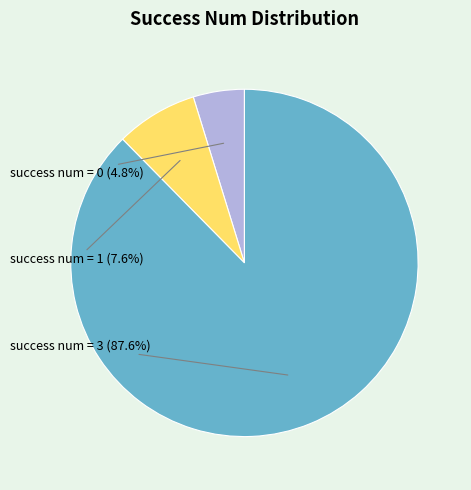

Count the number of slices in the pie.

3